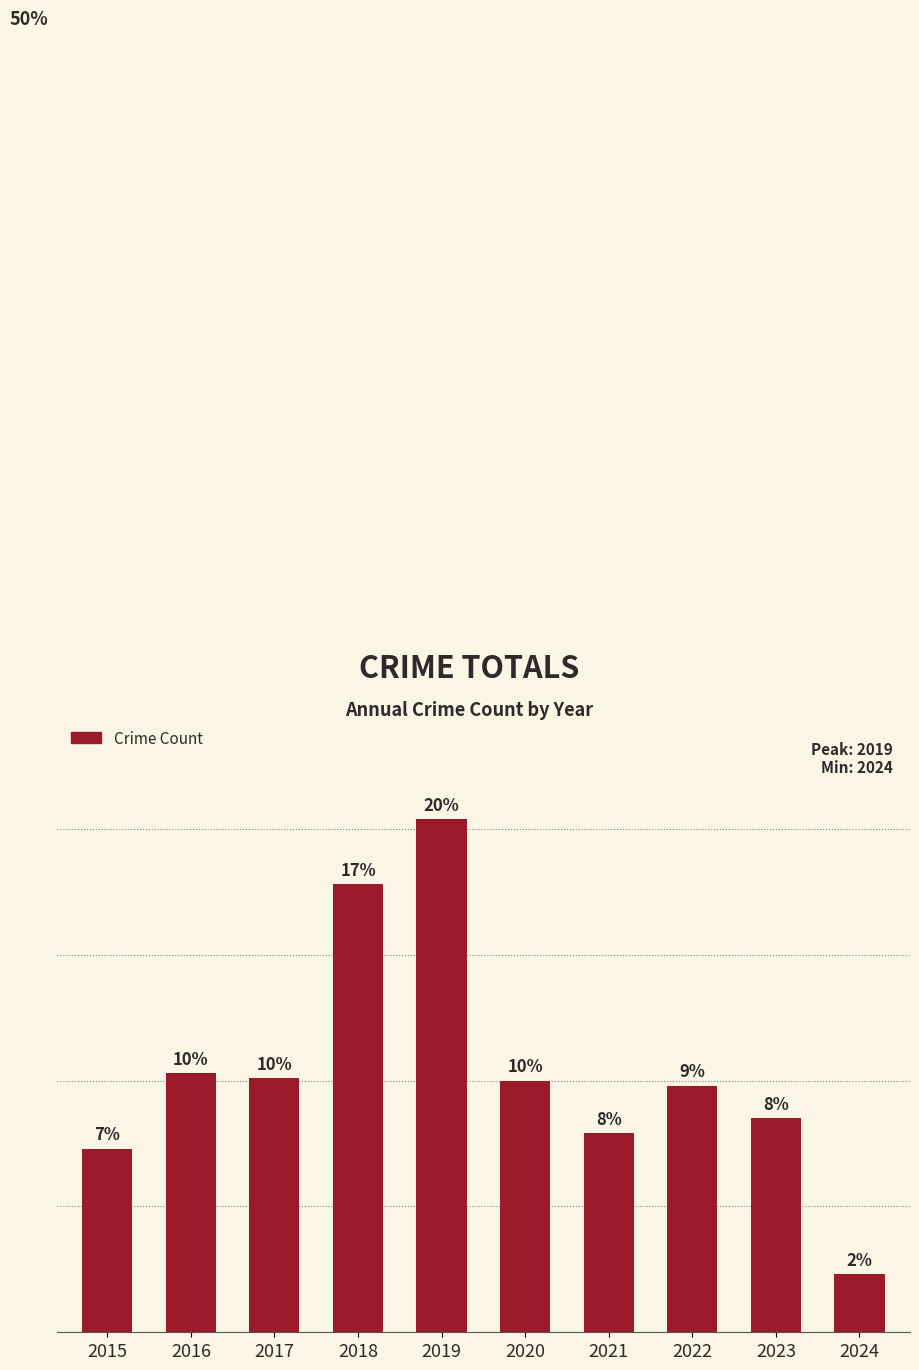

Does the chart contain any negative values?

No